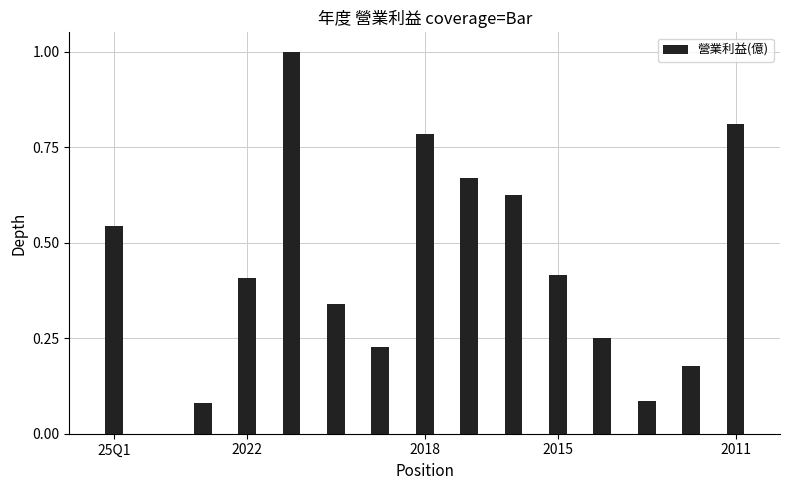

What is the sum of all values?

6.4